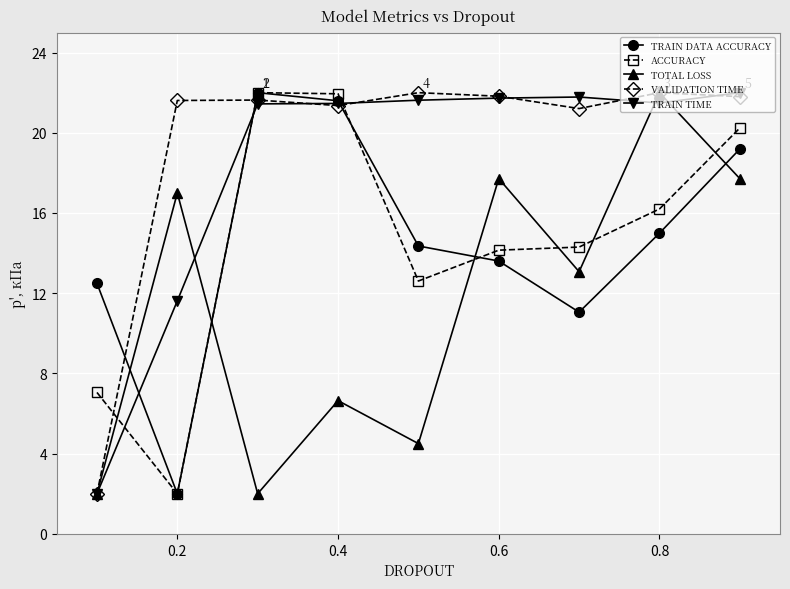

What is the highest value of the TOTAL LOSS series?

22.0